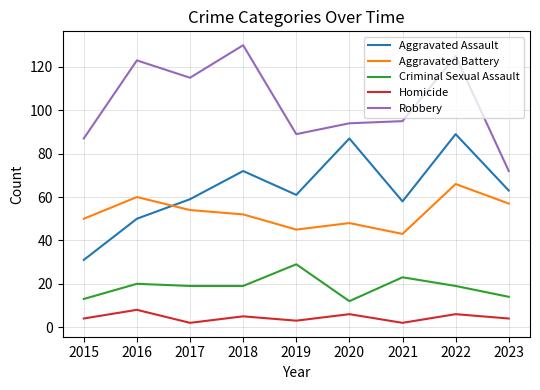

What is the sum of the Robbery values at 2019 and 2022?

214